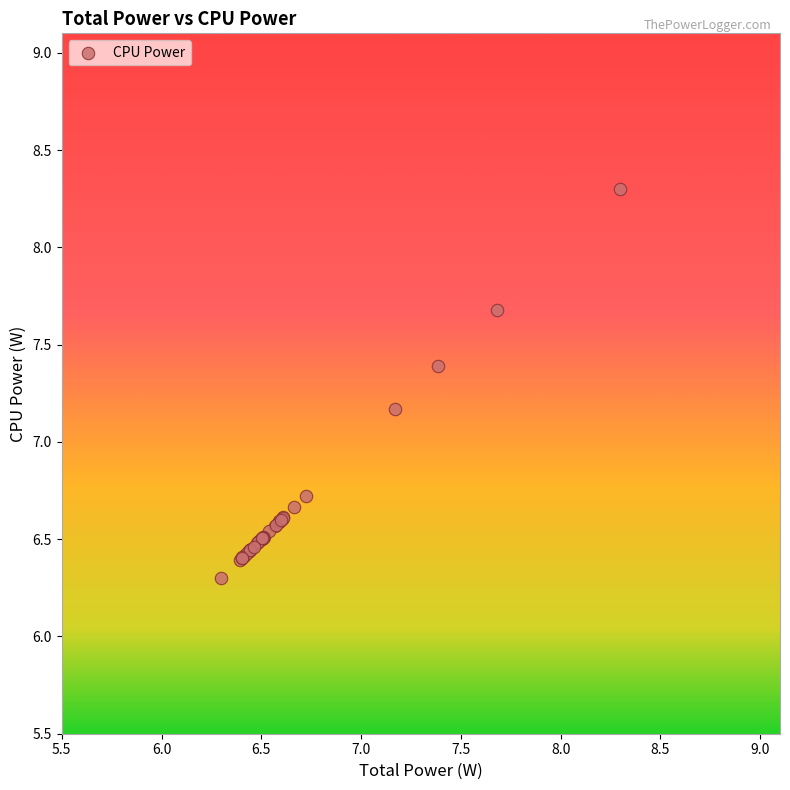

What Y value in the scatter plot is closest to 7?

7.2